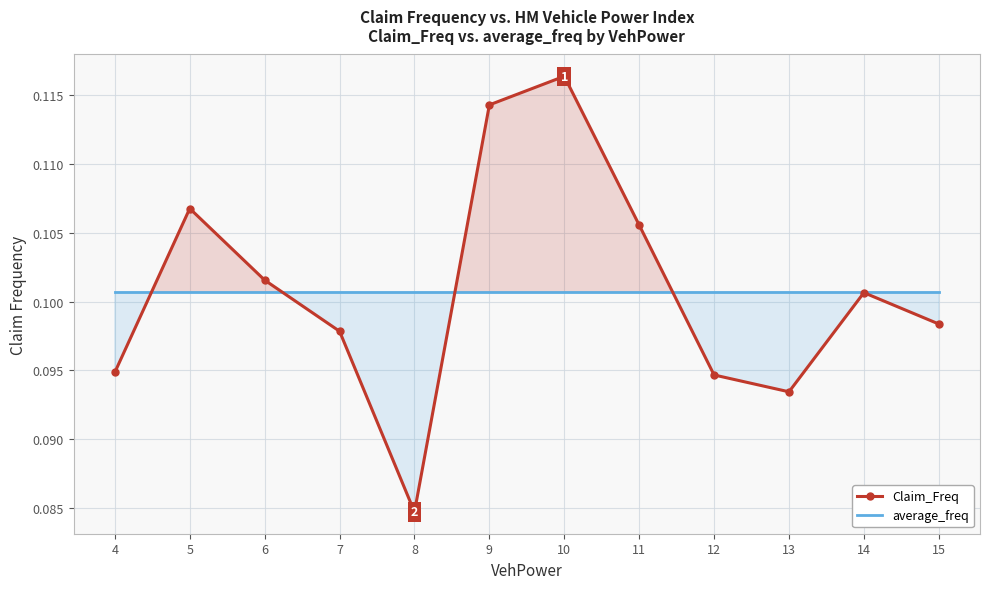

List the series in order of their peak value, lowest first.

average_freq, Claim_Freq